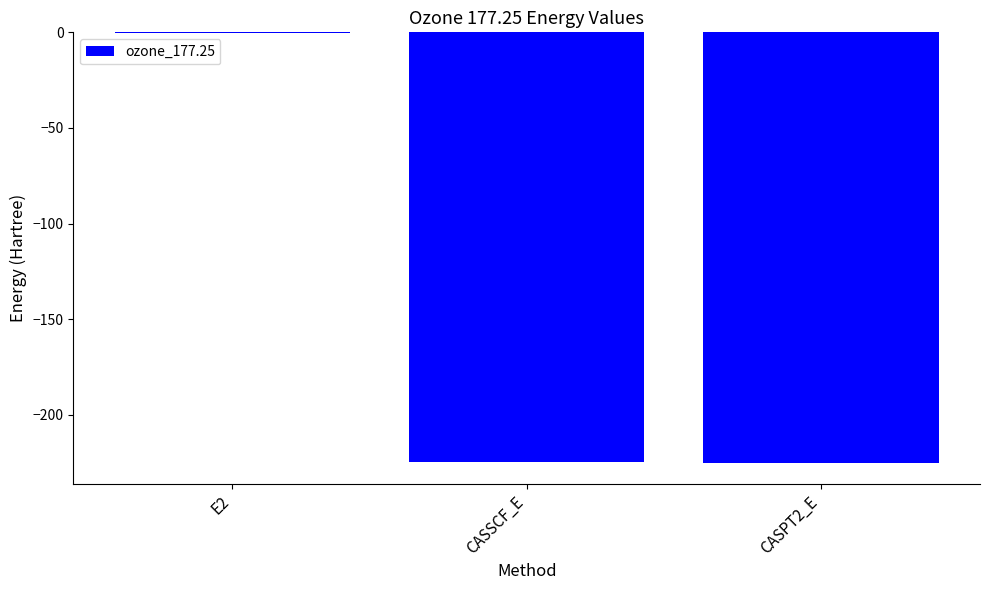

Is it true that the value at CASPT2_E is -313.4?

False